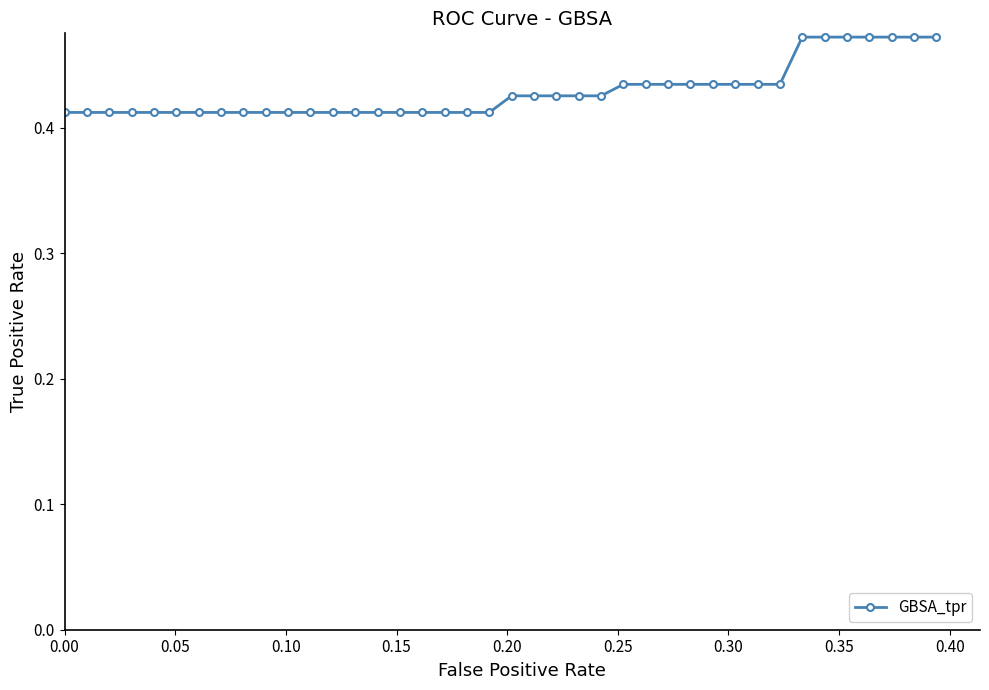

What is the sum of all values?

17.2